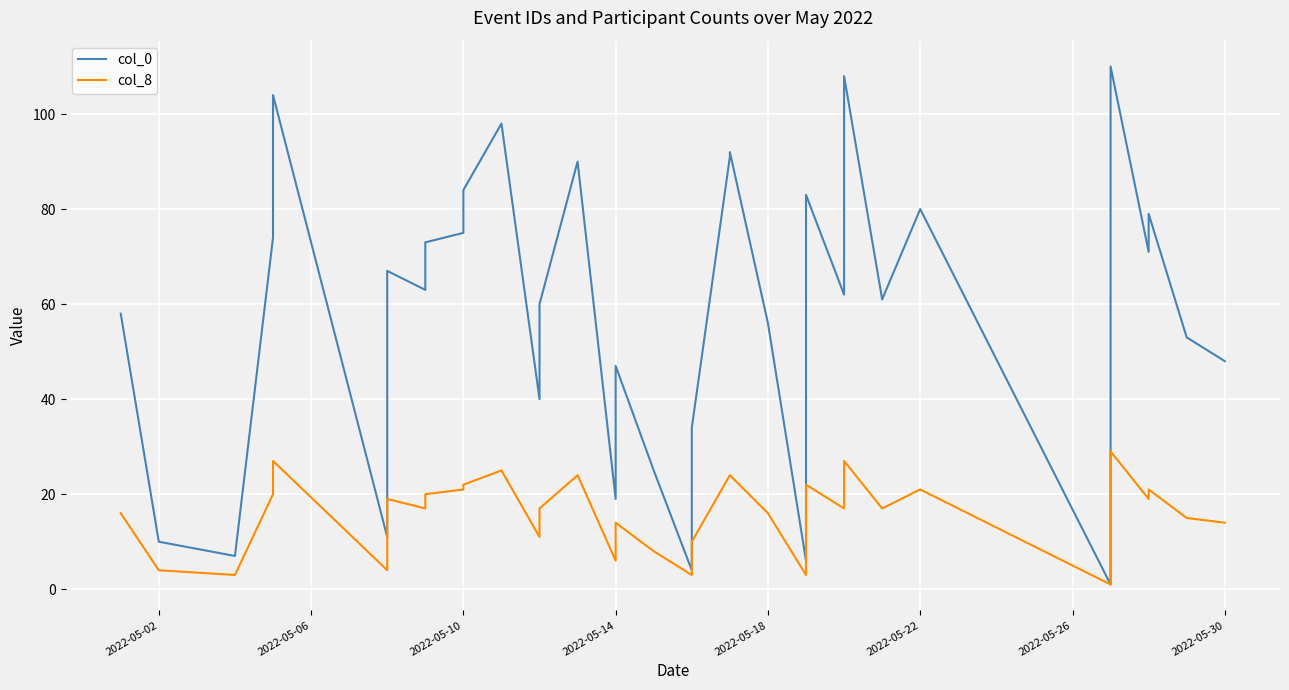

True or false: col_8 and col_0 intersect in this chart.

False